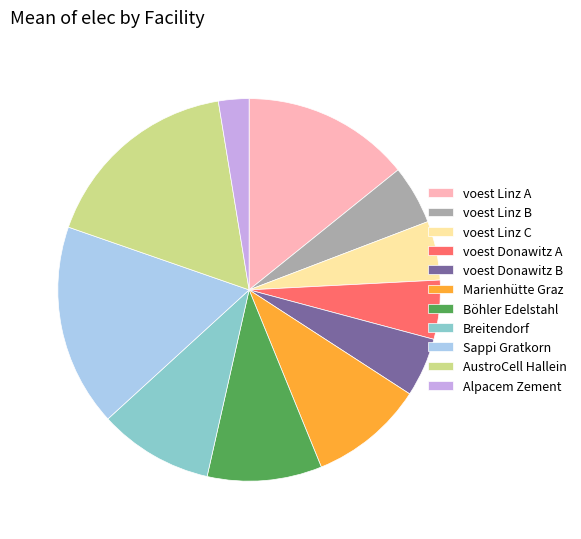

The AustroCell Hallein slice represents 26% of the pie. True or false?

False